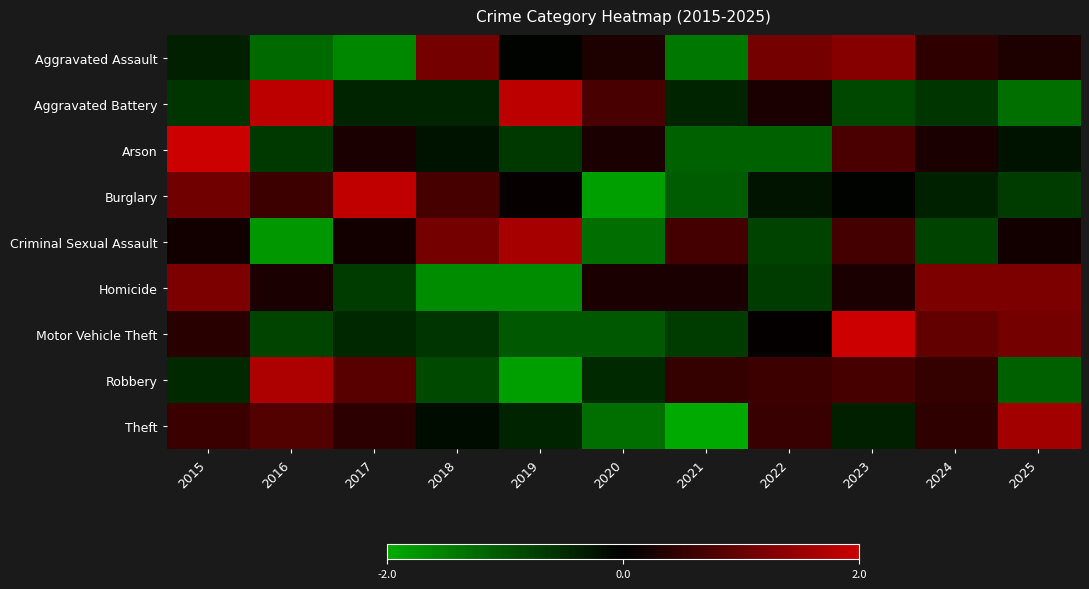

How many distinct data groups are displayed?

9